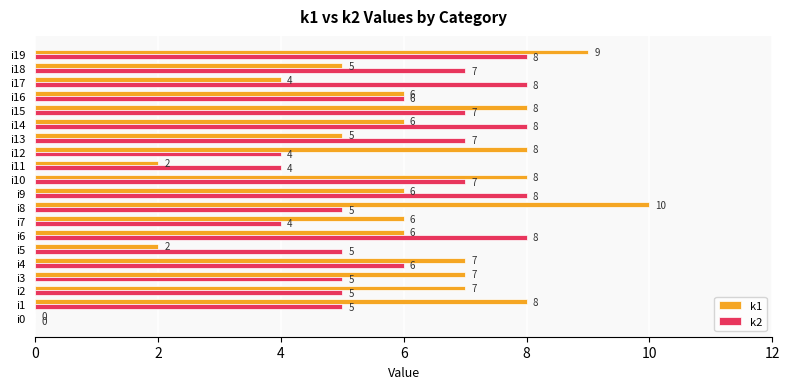

What is the maximum value shown in the chart?

10